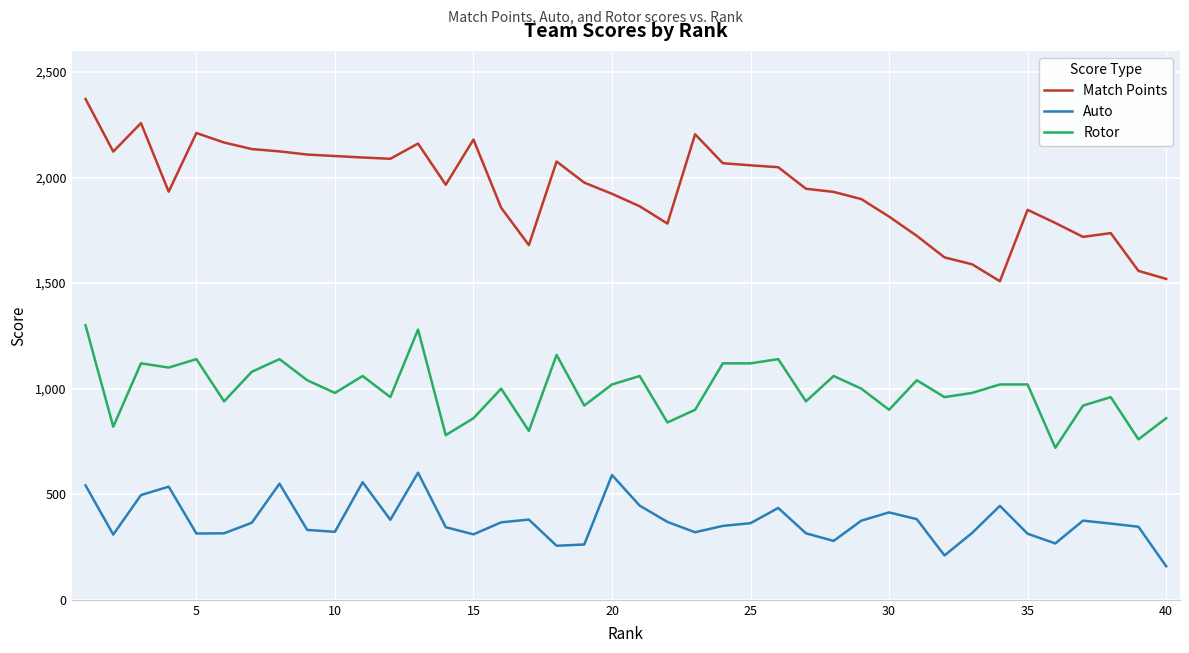

True or false: Rotor and Auto intersect in this chart.

False